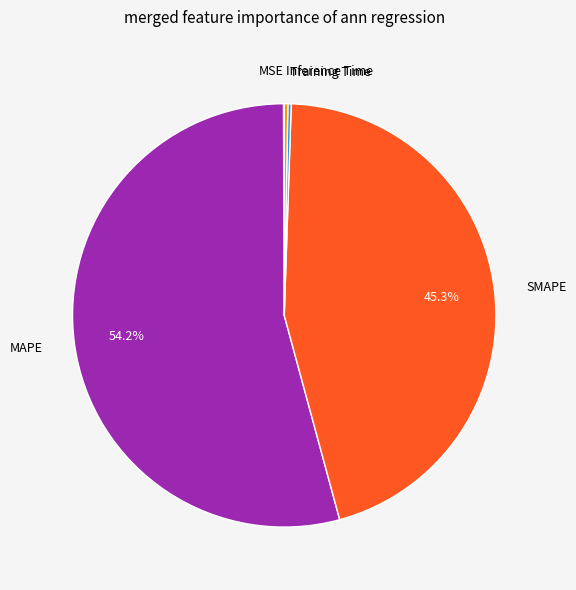

Which slice is the largest?

MAPE